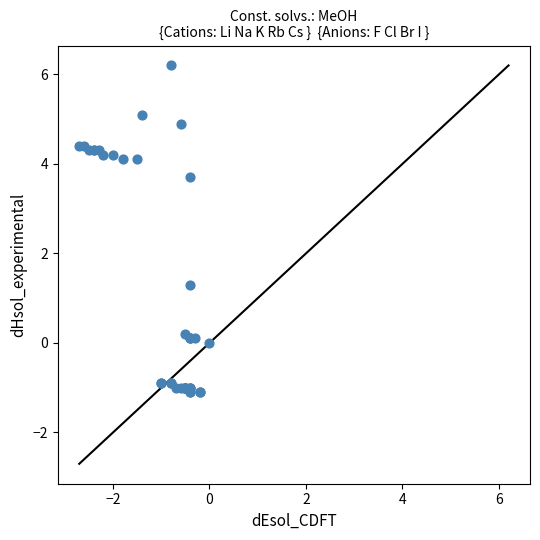

What Y value in the scatter plot is closest to 2?

1.3